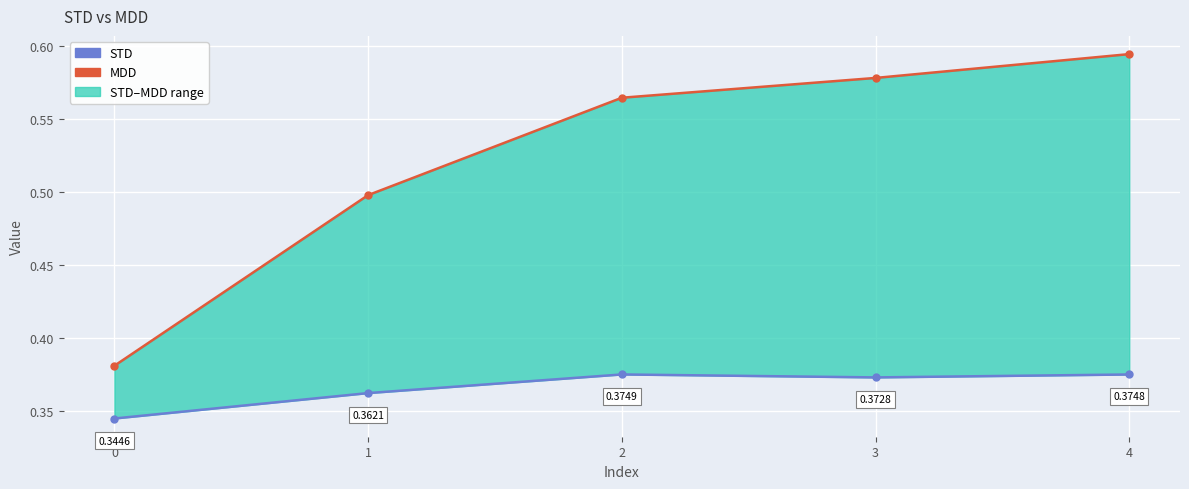

What is the sum of all MDD values?

2.6